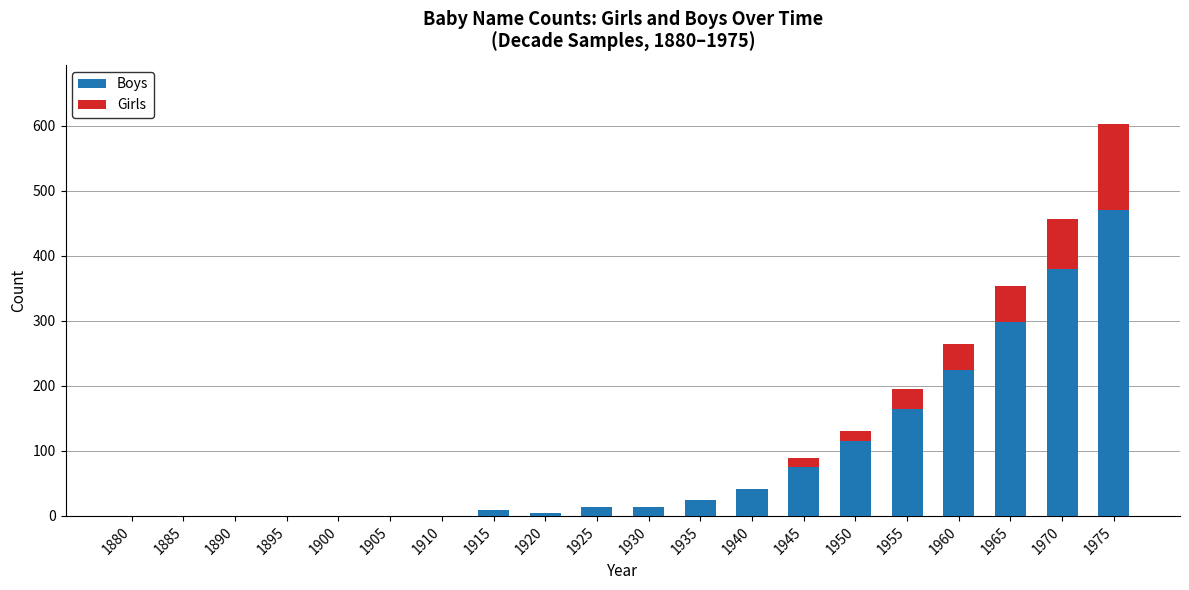

What is the difference between the Boys values at 1920 and 1925?

8